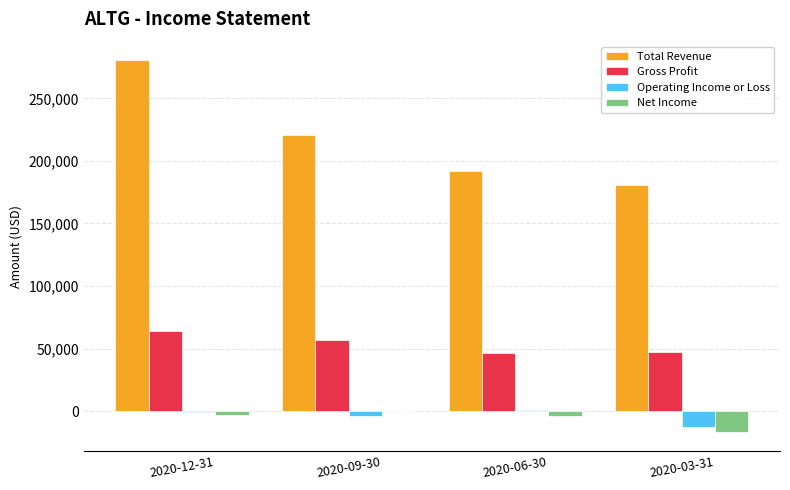

Is the value of Net Income at 2020-06-30 greater than the value of Gross Profit at 2020-03-31?

No